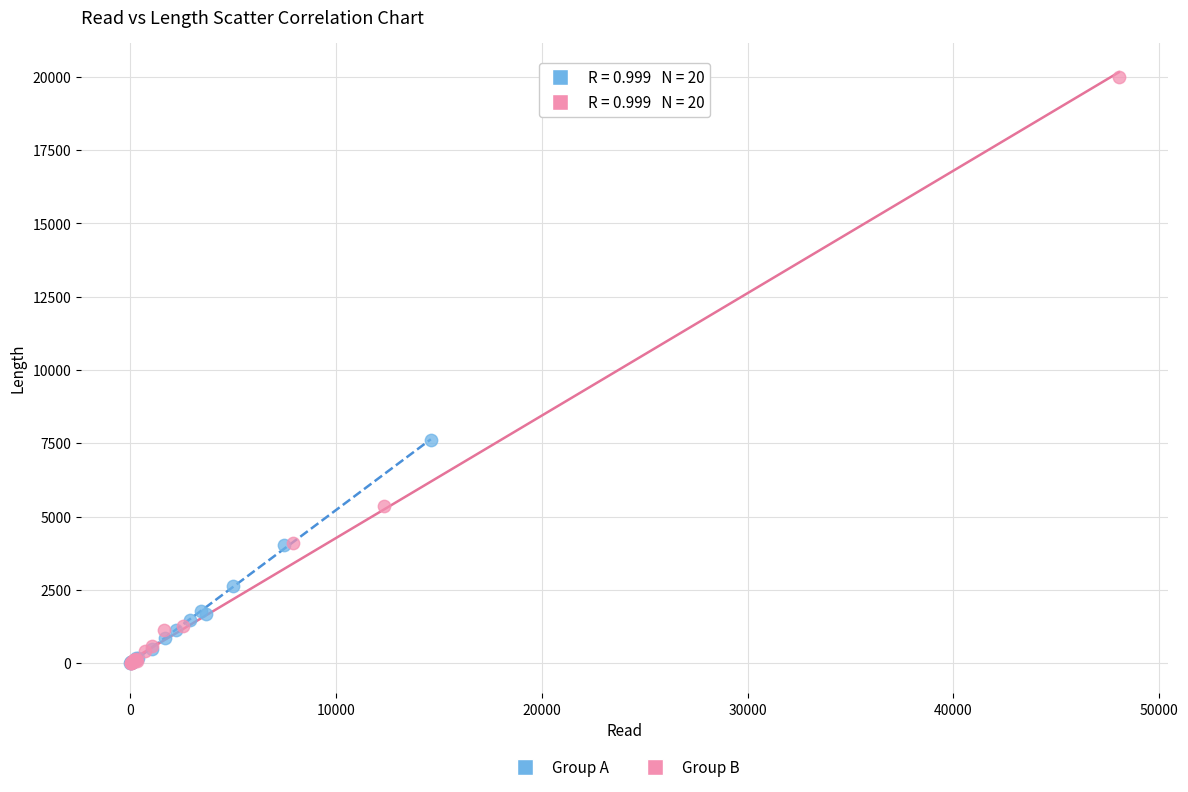

Which series has the widest spread of Y values?

Group B